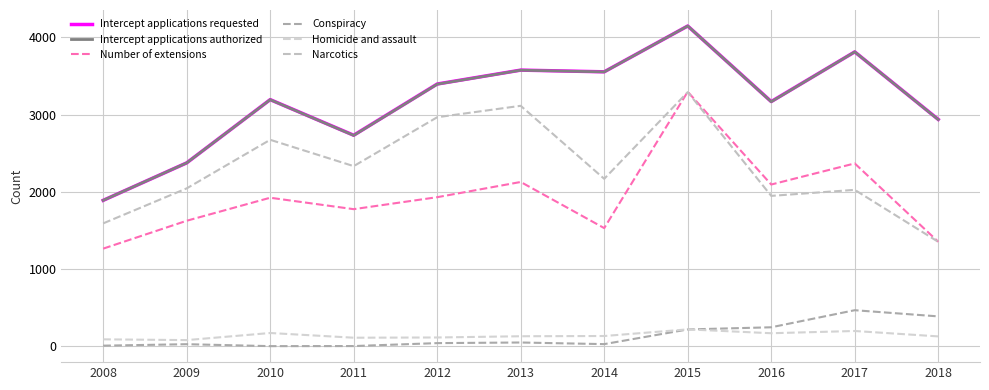

True or false: Intercept applications authorized and Number of extensions intersect in this chart.

False